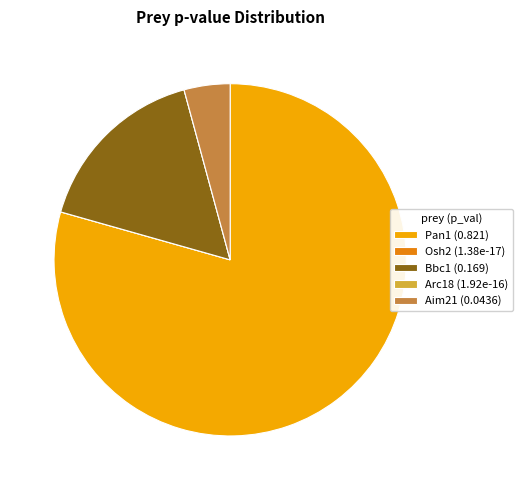

The Bbc1 (0.169) slice represents 16% of the pie. True or false?

True